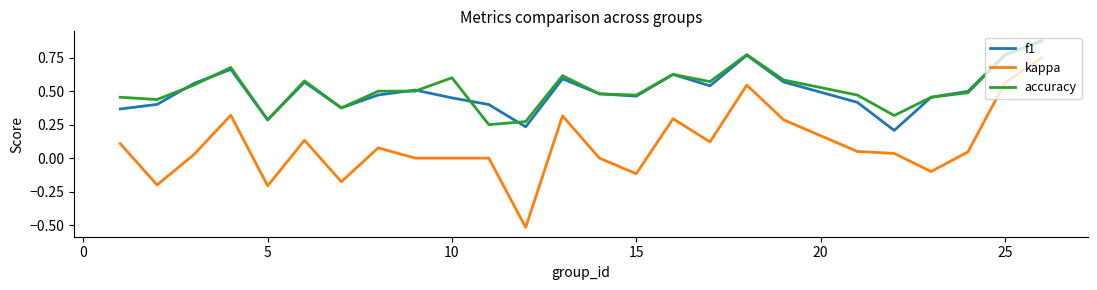

What are all the series names shown in the legend?

f1, kappa, accuracy